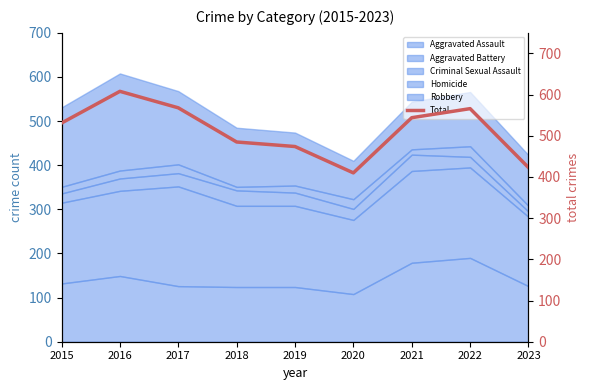

Which category has the lowest value across all series?

2020